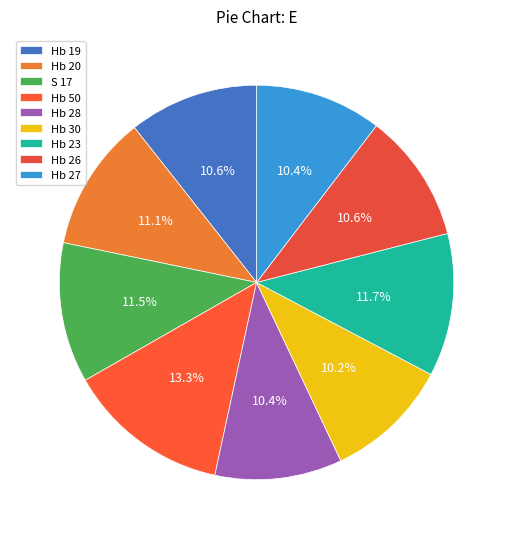

Does Hb 50 represent more than half of the total?

No